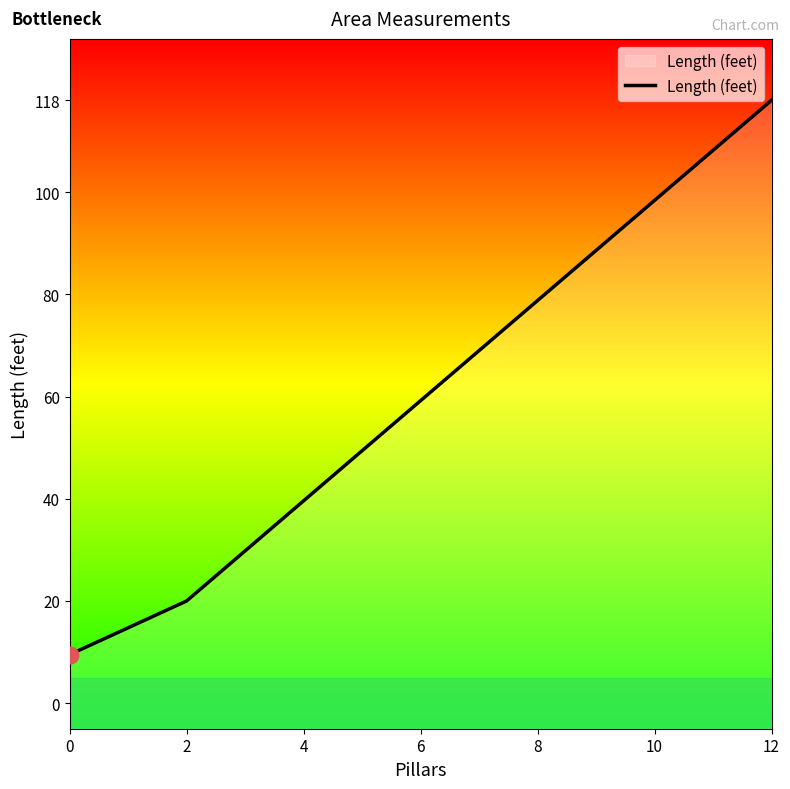

What is the change in value from 0 to 12?

+108.5